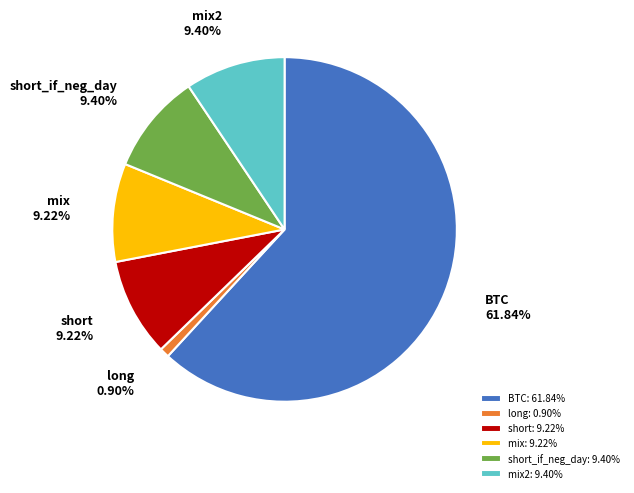

What is the majority slice?

BTC